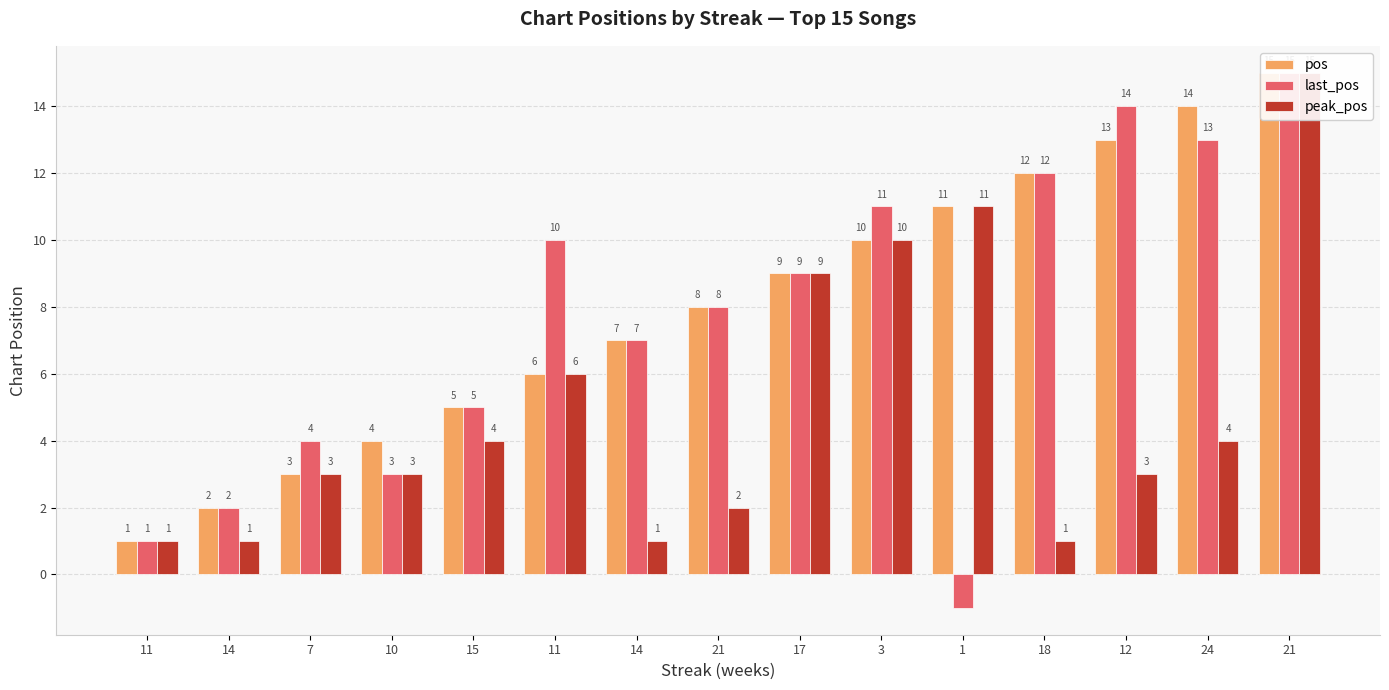

The pos series shows 10 at 3. True or false?

True